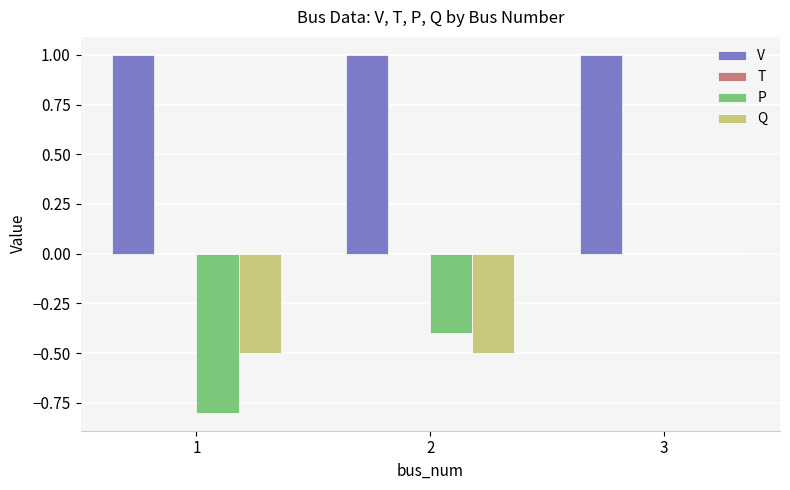

What is the sum of the P values at 3 and 2?

-0.4